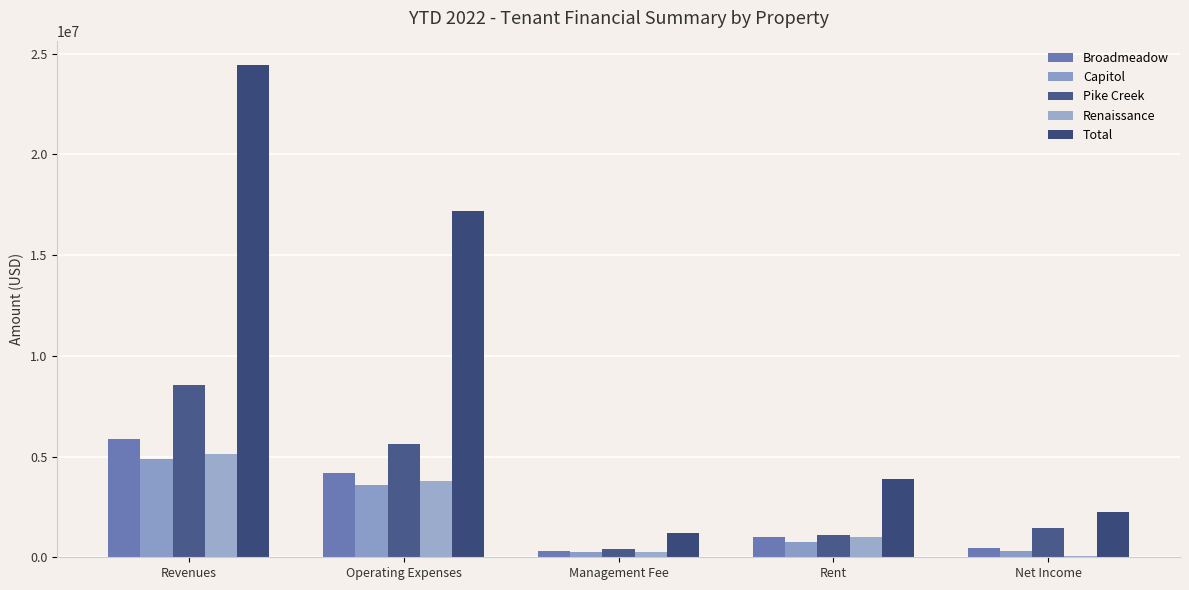

What is the sum of all Renaissance values?

10288935.8